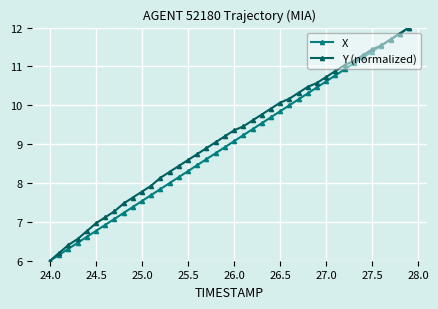

True or false: Y (normalized) has more than 0 interior local peaks.

False